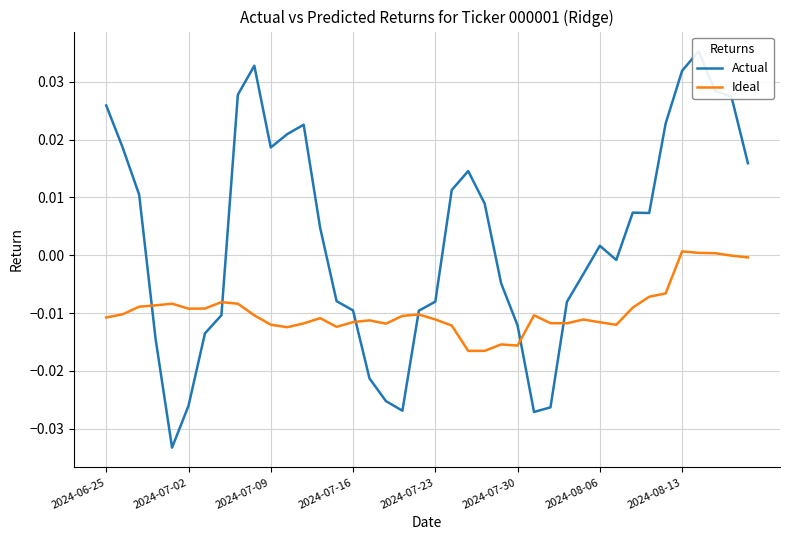

What is the label of the 40th point from the right?

2024-06-25